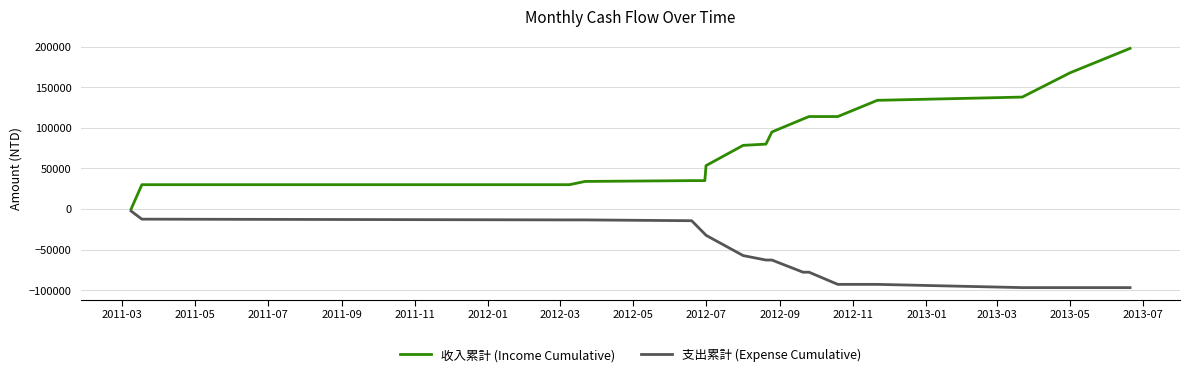

What is the difference between the second highest and minimum values in the 支出累計 (Expense Cumulative) series?

84397